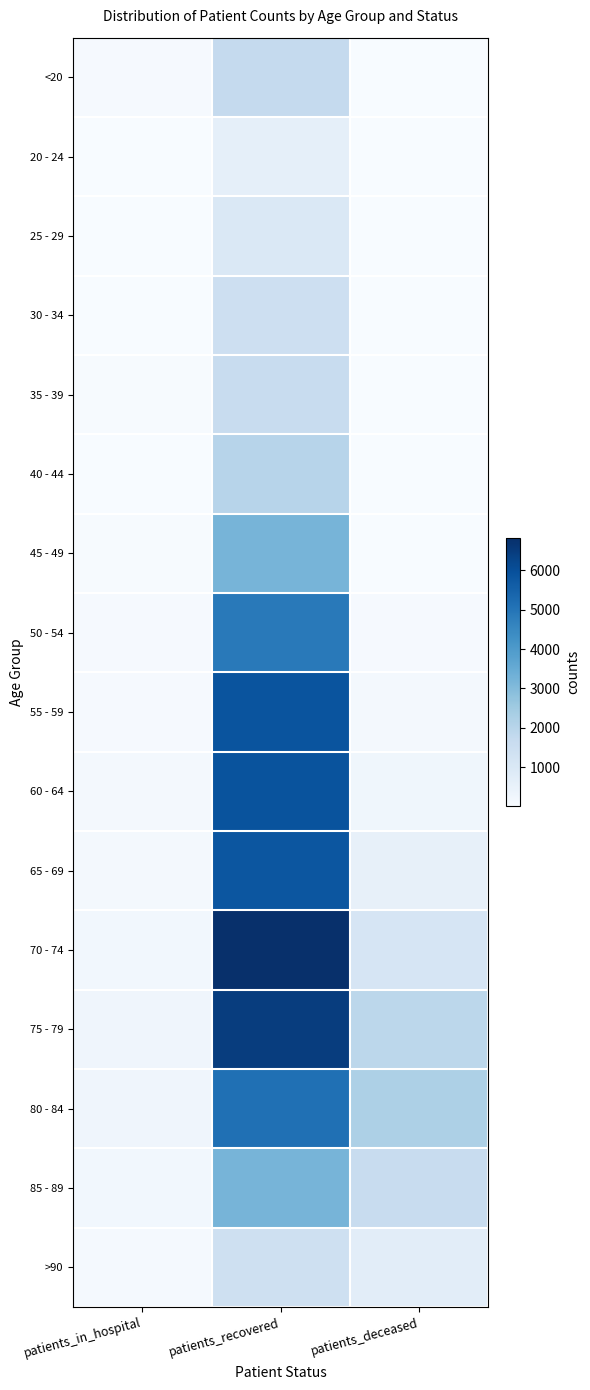

Reading left to right, transcribe all the data shown in this chart.

<20: patients_in_hospital=62	patients_recovered=1716	patients_deceased=10
20 - 24: patients_in_hospital=3	patients_recovered=600	patients_deceased=3
25 - 29: patients_in_hospital=25	patients_recovered=991	patients_deceased=2
30 - 34: patients_in_hospital=19	patients_recovered=1449	patients_deceased=11
35 - 39: patients_in_hospital=31	patients_recovered=1624	patients_deceased=10
40 - 44: patients_in_hospital=26	patients_recovered=2005	patients_deceased=14
45 - 49: patients_in_hospital=45	patients_recovered=3201	patients_deceased=28
50 - 54: patients_in_hospital=65	patients_recovered=4873	patients_deceased=78
55 - 59: patients_in_hospital=78	patients_recovered=5875	patients_deceased=140
60 - 64: patients_in_hospital=114	patients_recovered=5906	patients_deceased=261
65 - 69: patients_in_hospital=148	patients_recovered=5805	patients_deceased=547
70 - 74: patients_in_hospital=209	patients_recovered=6815	patients_deceased=1145
75 - 79: patients_in_hospital=283	patients_recovered=6457	patients_deceased=1899
80 - 84: patients_in_hospital=274	patients_recovered=5124	patients_deceased=2211
85 - 89: patients_in_hospital=193	patients_recovered=3205	patients_deceased=1626
>90: patients_in_hospital=91	patients_recovered=1414	patients_deceased=700